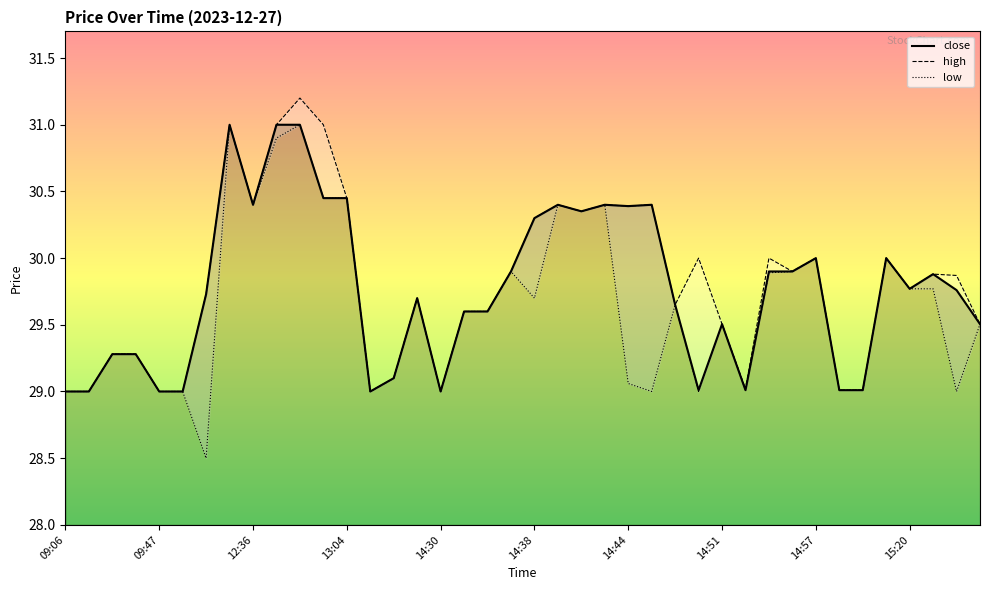

True or false: low and high cross at least once.

False